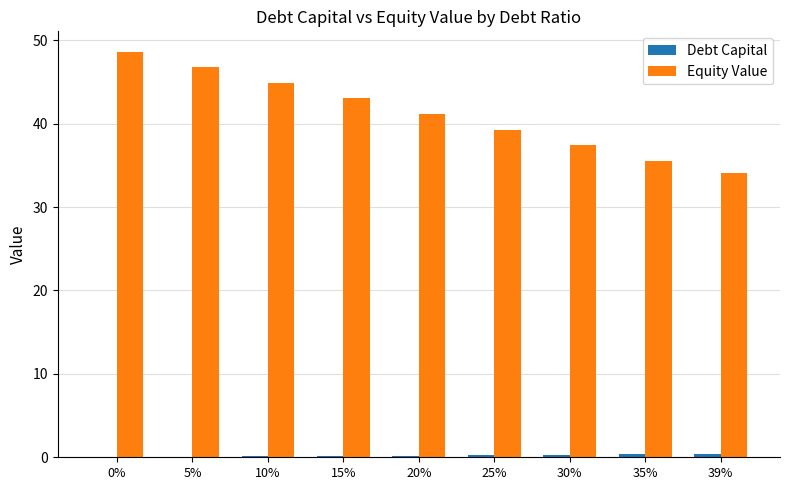

Are the bars horizontal?

No